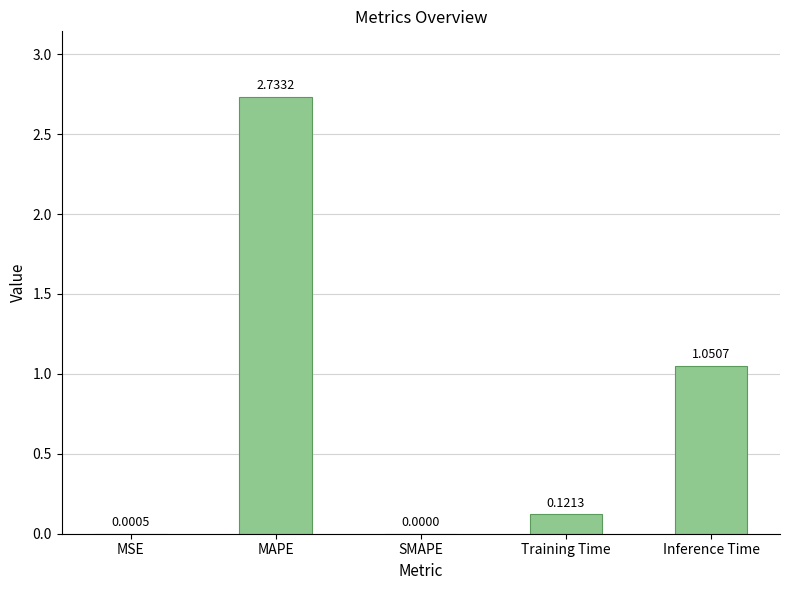

At which category does the chart reach its peak across all series?

MAPE